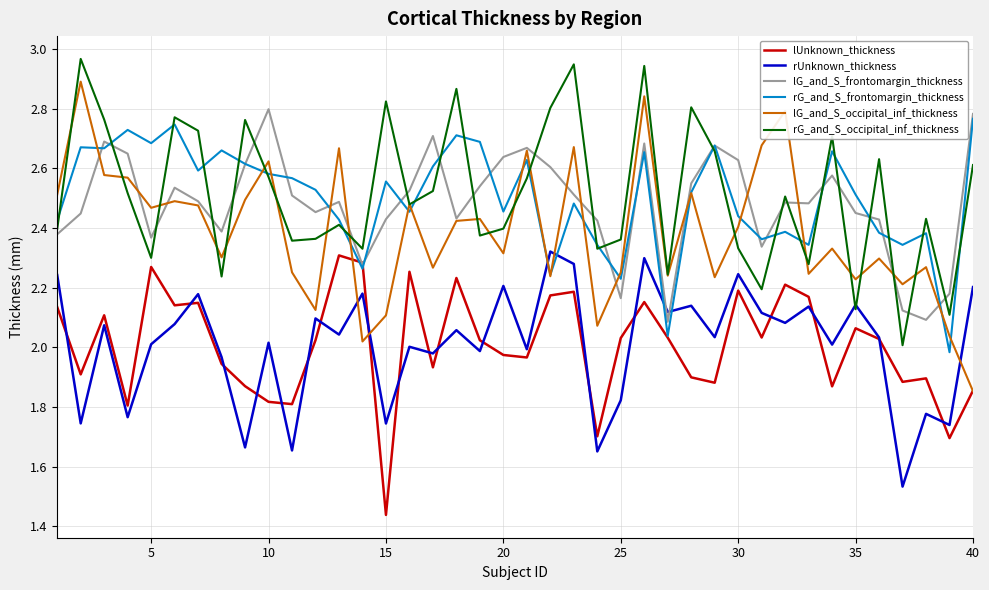

Which series ends up on top after the final intersection of lG_and_S_frontomargin_thickness and rG_and_S_occipital_inf_thickness?

lG_and_S_frontomargin_thickness